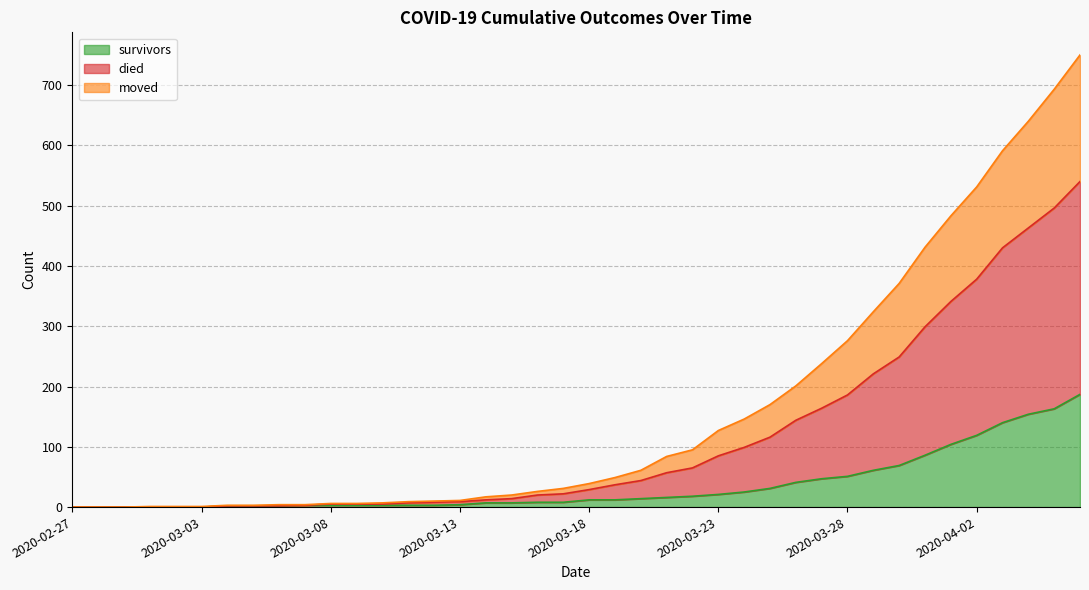

What is the label of the 23rd point from the left?

2020-03-20